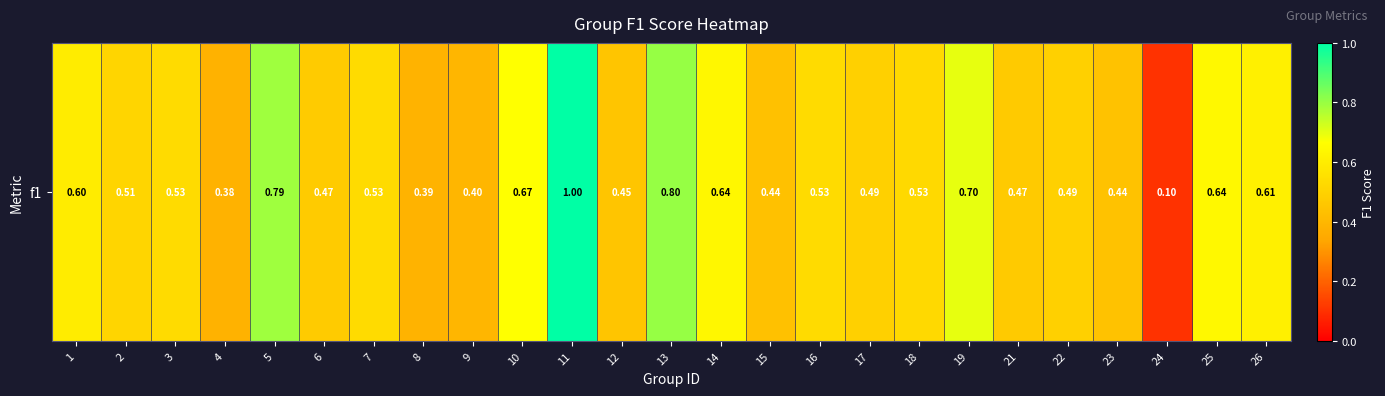

List the labels in order of value, largest first.

11, 13, 5, 19, 10, 25, 14, 26, 1, 7, 3, 16, 18, 2, 22, 17, 6, 21, 12, 23, 15, 9, 8, 4, 24